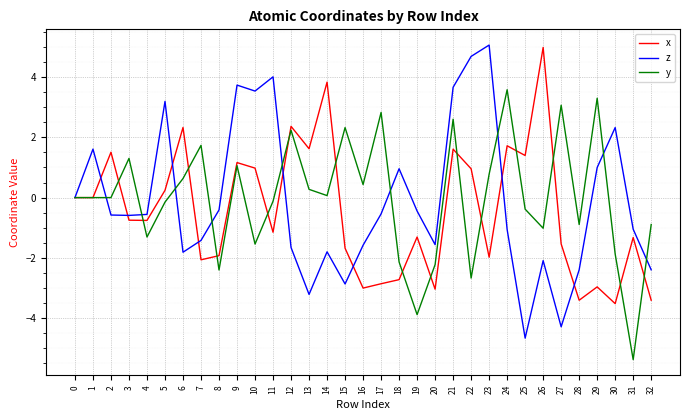

Rank the series at 23 from lowest to highest value.

x, y, z